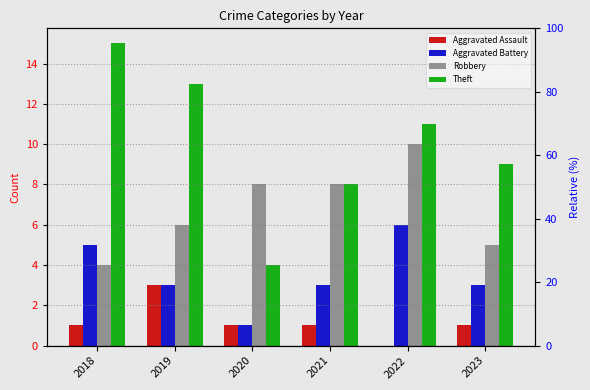

Which series has the largest total across all categories?

Theft